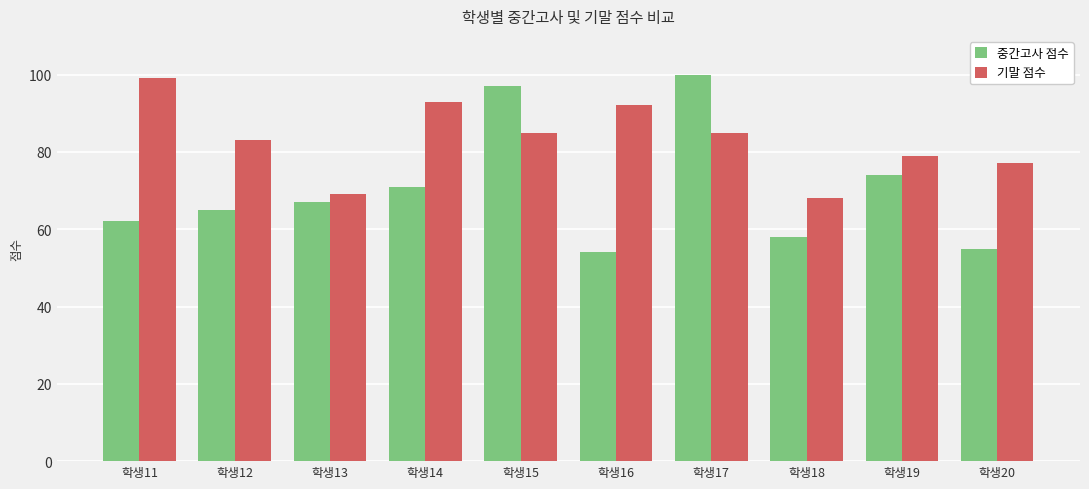

What is the average value of the 기말 점수 series?

83